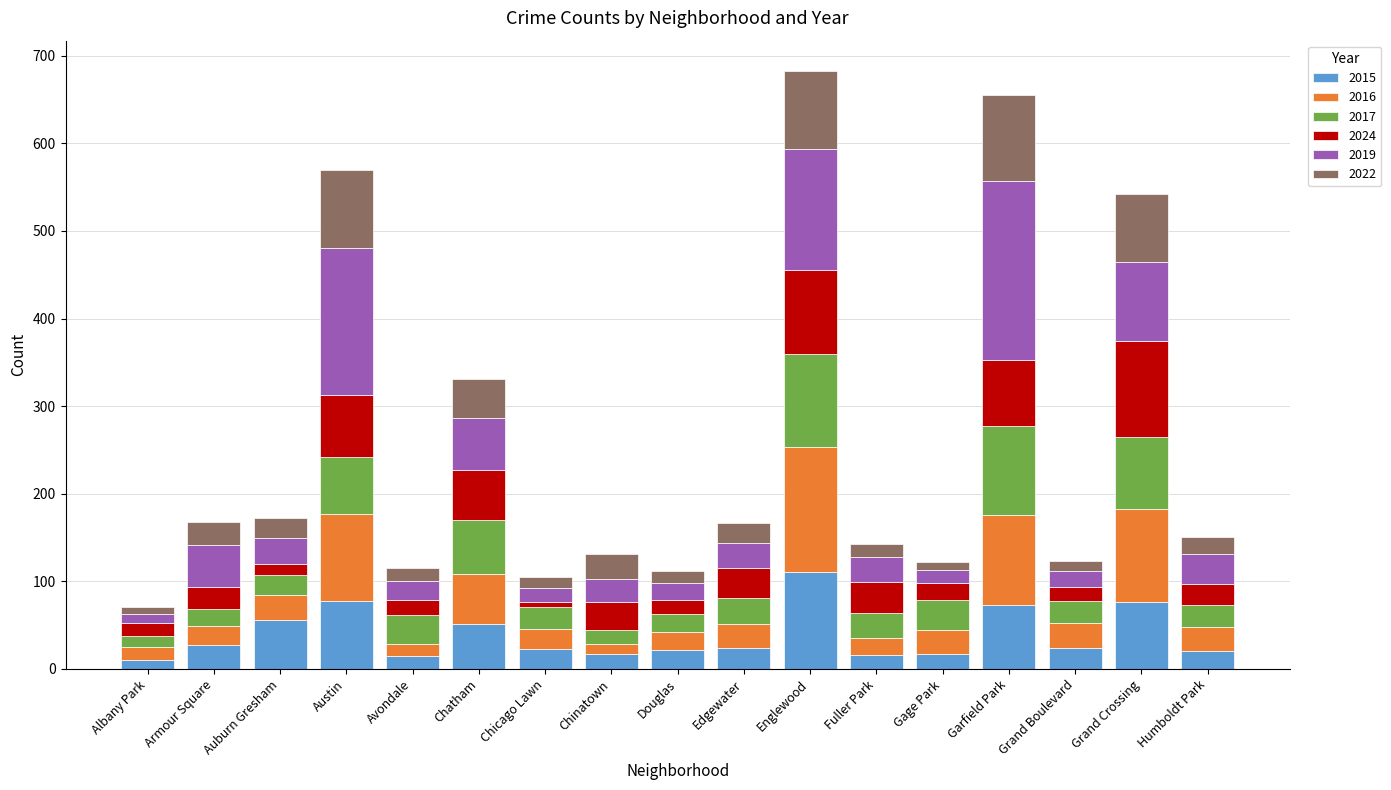

Is it true that 2015 equals 17 at Chinatown?

True